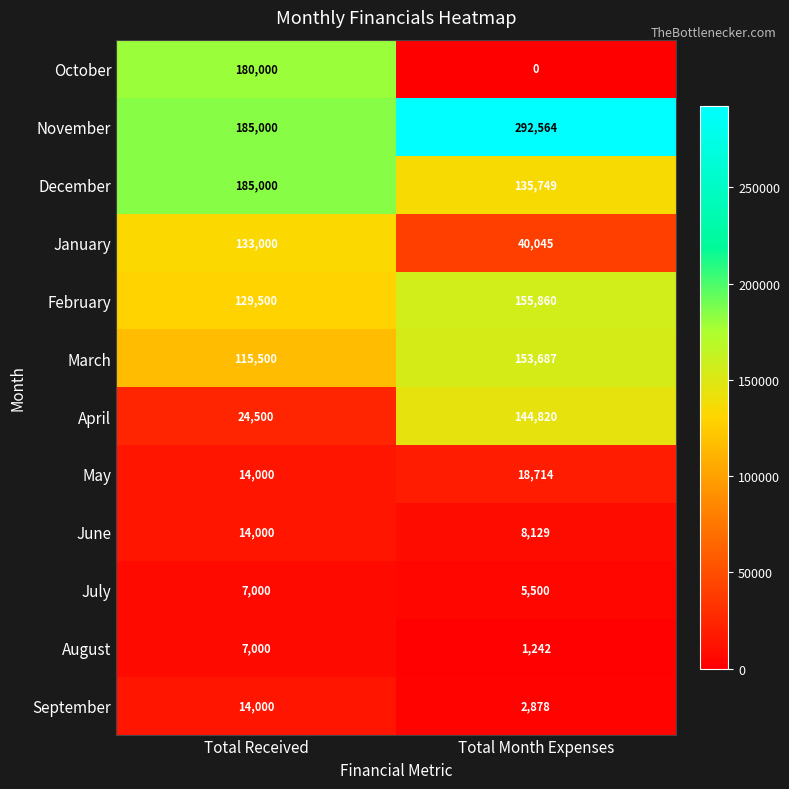

Which series has the largest range (max minus min)?

October